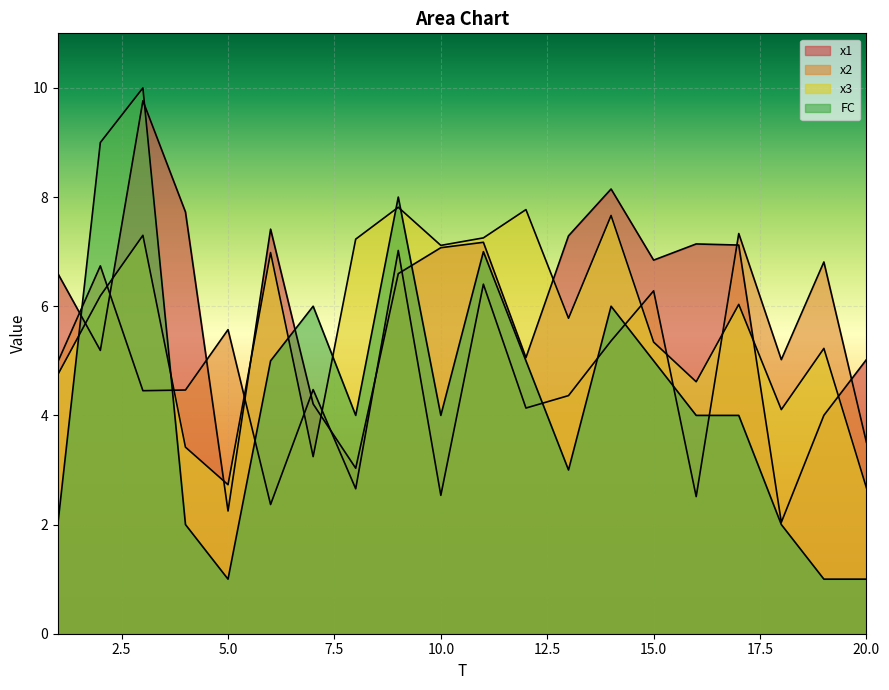

Which series has the largest total across all categories?

x1